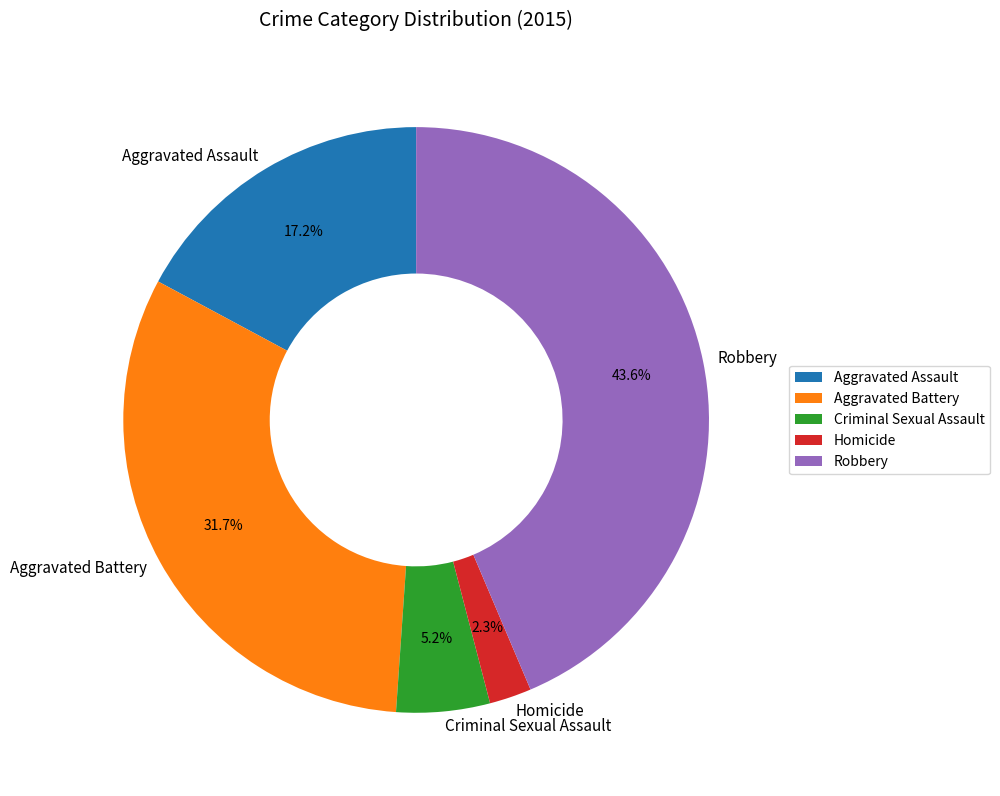

Which has a higher value, Aggravated Battery or Aggravated Assault?

Aggravated Battery